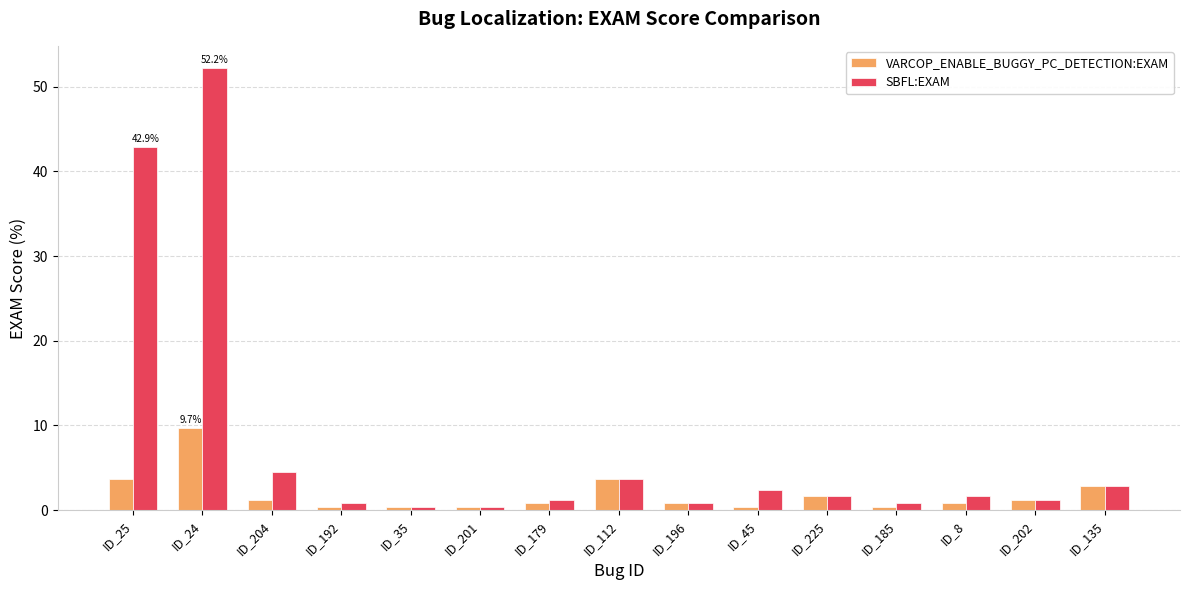

What is the value of the SBFL:EXAM bar at the 9th from the left?

0.8